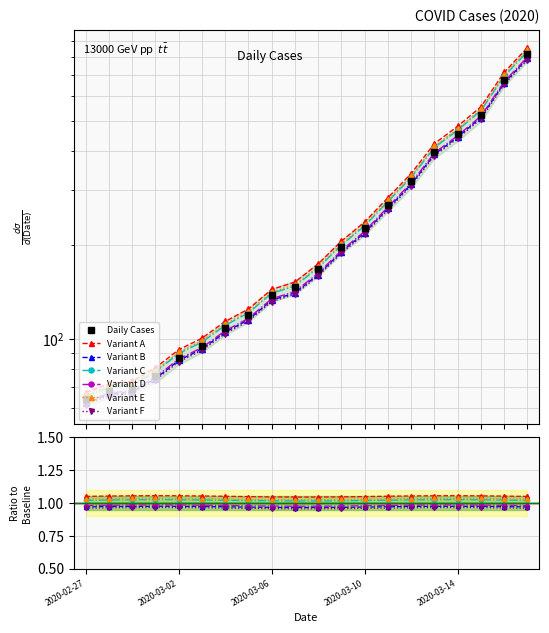

Is it true that the value at 2020-03-07 is 146?

True